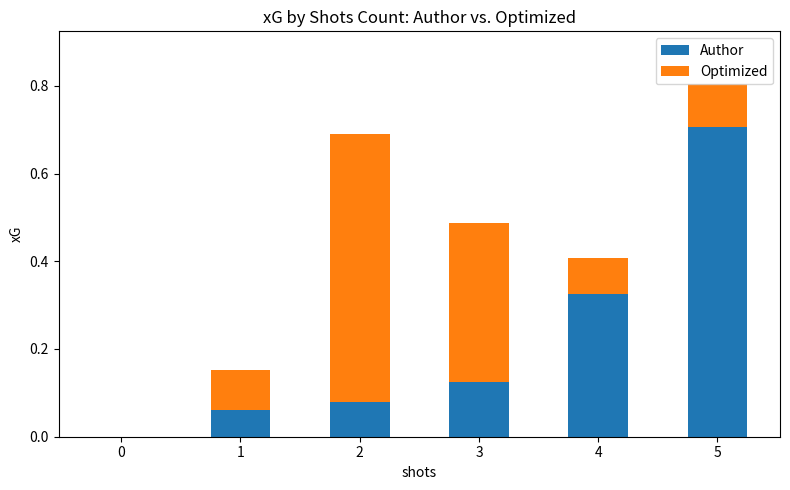

The value of Author at 0 is 0.0. True or false?

True